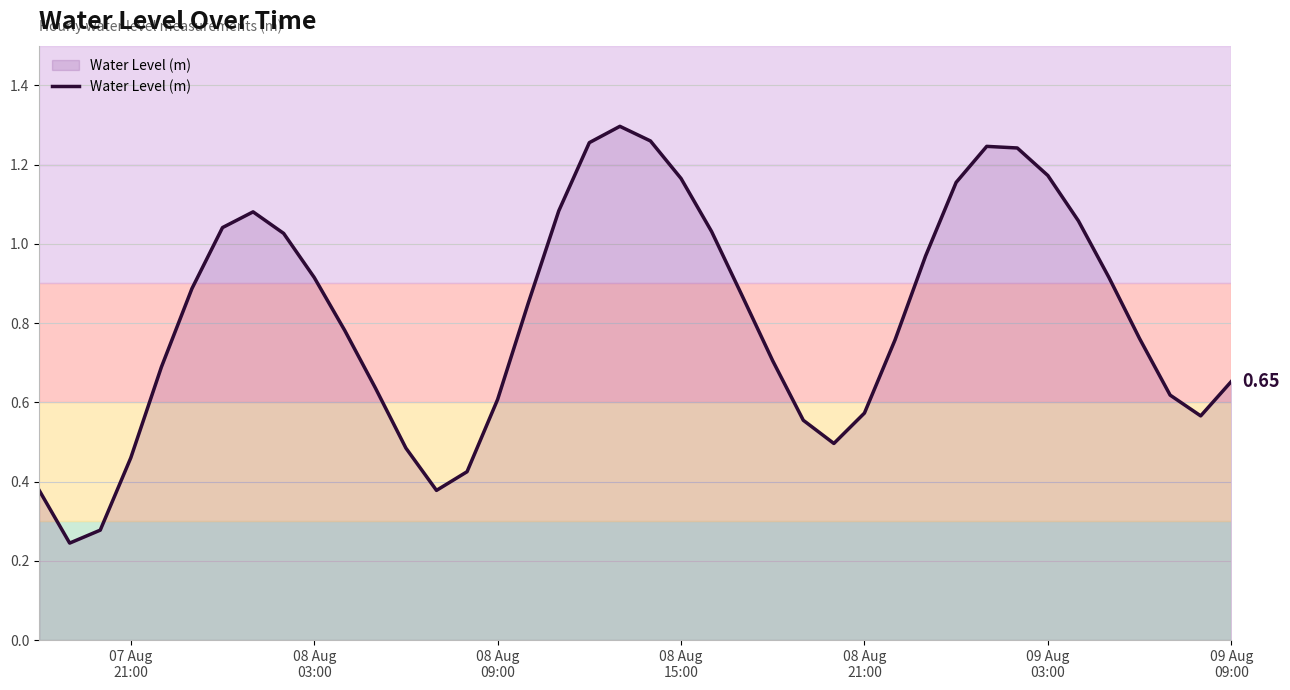

What is the value of the 7th point from the left?

1.0